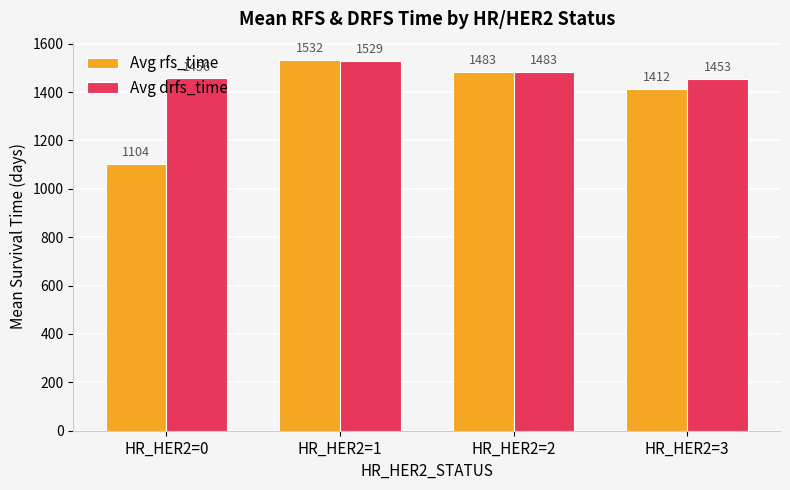

Rank the series by their maximum value, from lowest to highest.

Avg drfs_time, Avg rfs_time